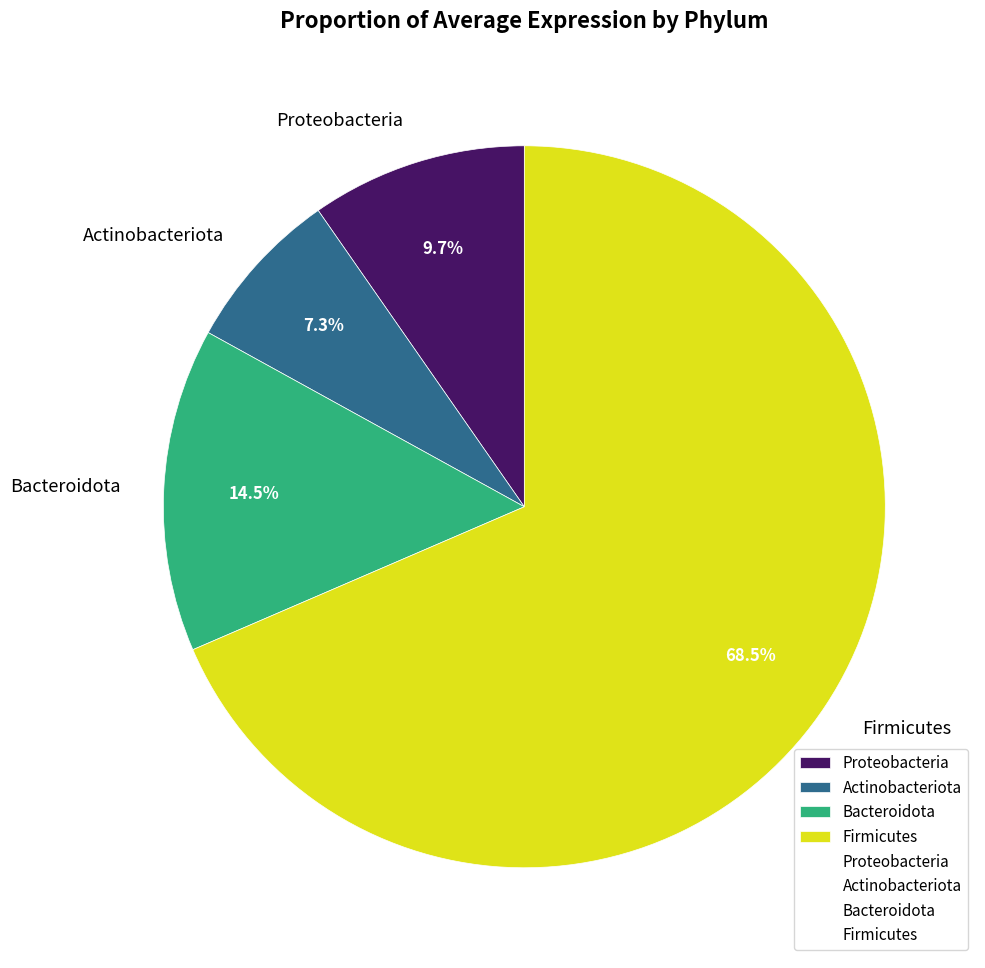

What percentage do Firmicutes and Bacteroidota together represent?

83.0%